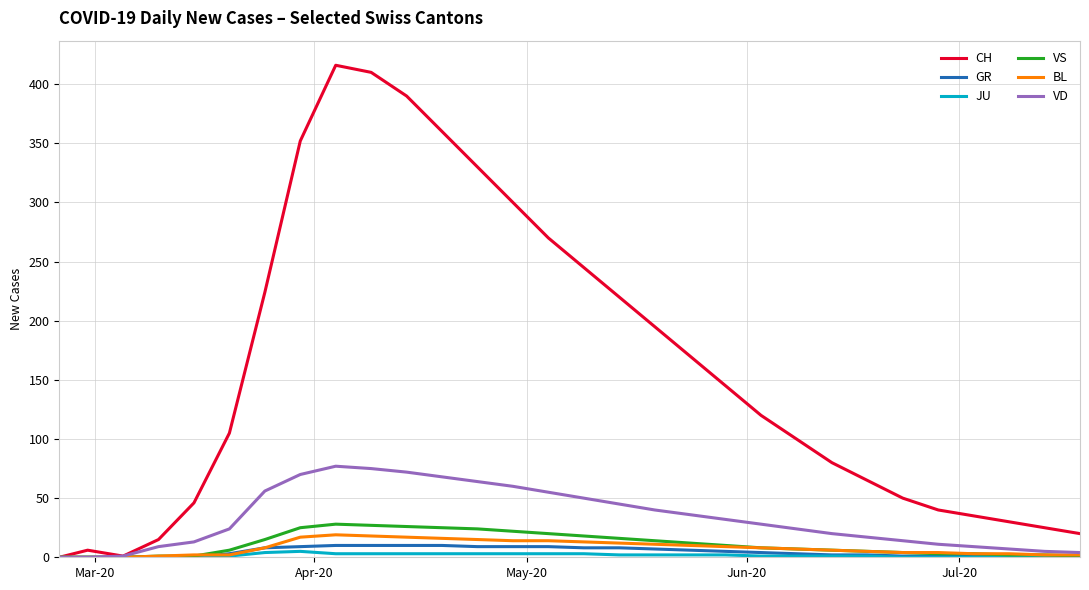

Which series has the largest range (max minus min)?

CH